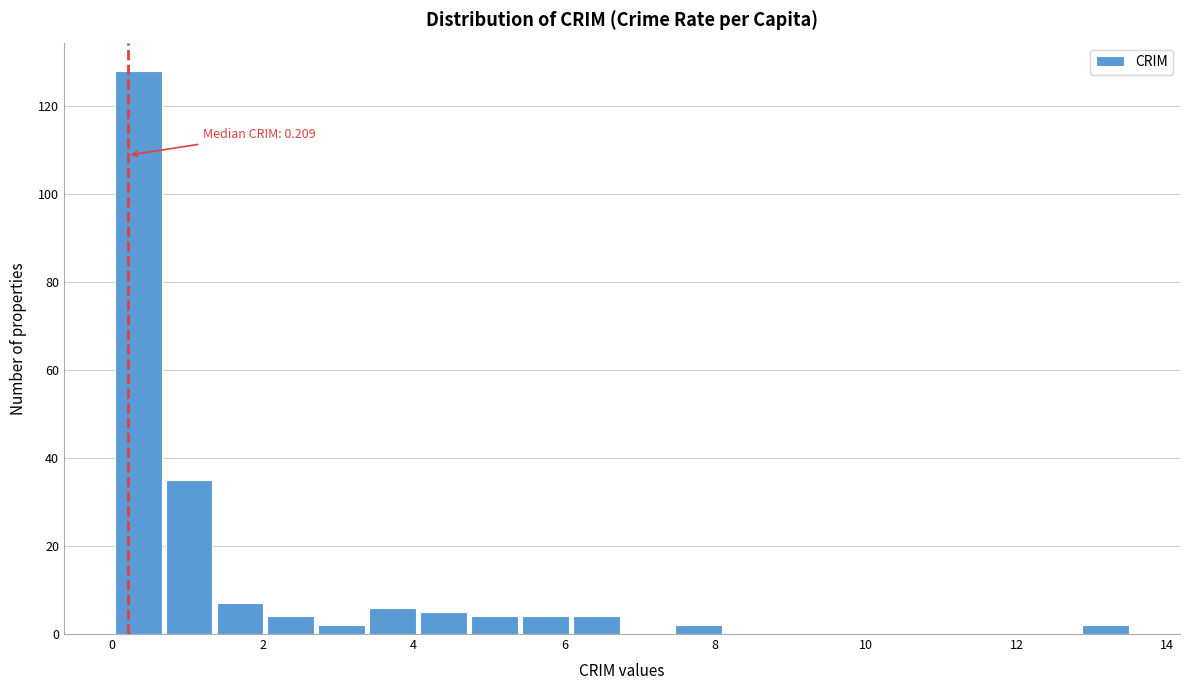

Around what value on the x-axis is the tallest bar? Give the approximate position of its centre, as read against the axis.

0.4